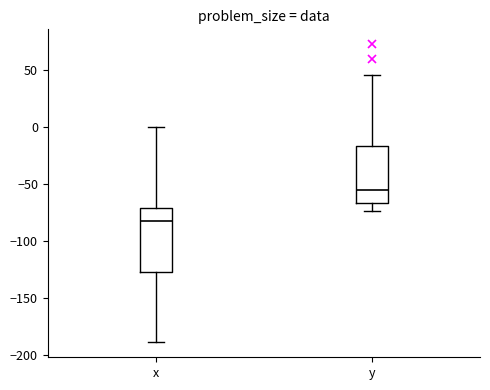

Which box has the highest median line?

y